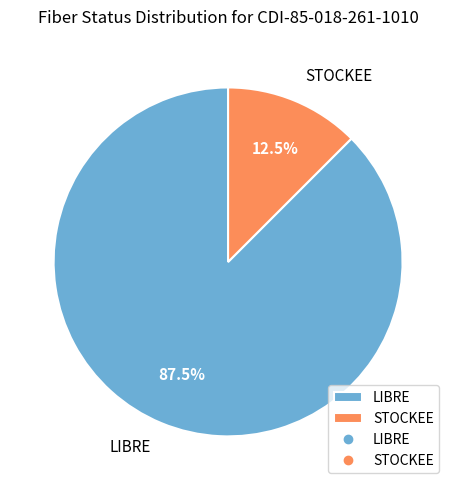

To the nearest percent, what is the combined percentage of LIBRE and STOCKEE?

100%